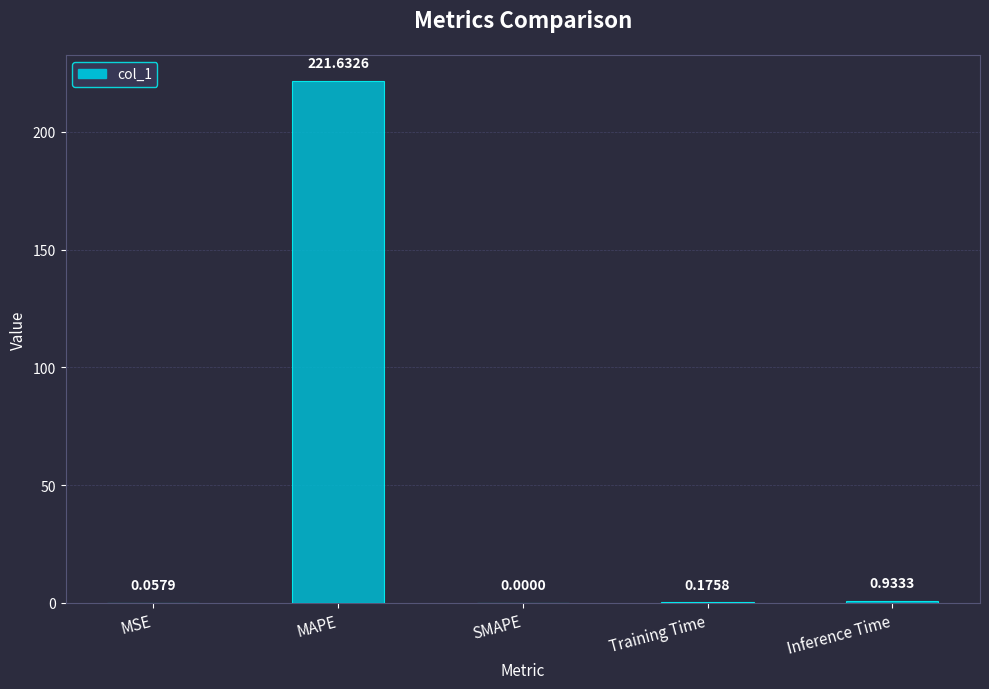

At which label is the value closest to 110?

Inference Time